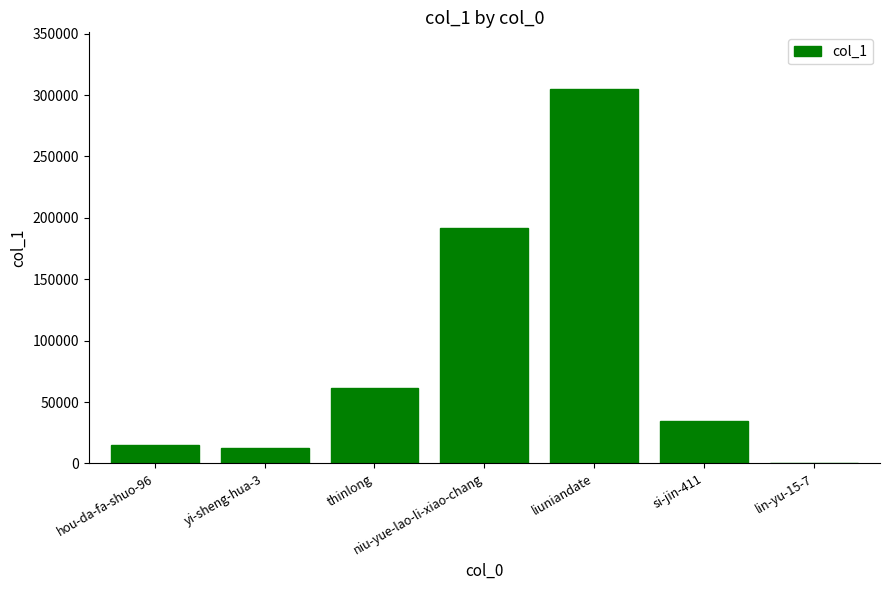

At which label is the value closest to 152628?

niu-yue-lao-li-xiao-chang